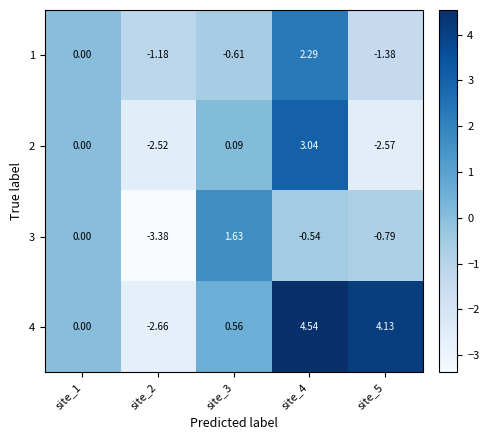

Is the value of 2 at site_1 greater than the value of 3 at site_5?

Yes